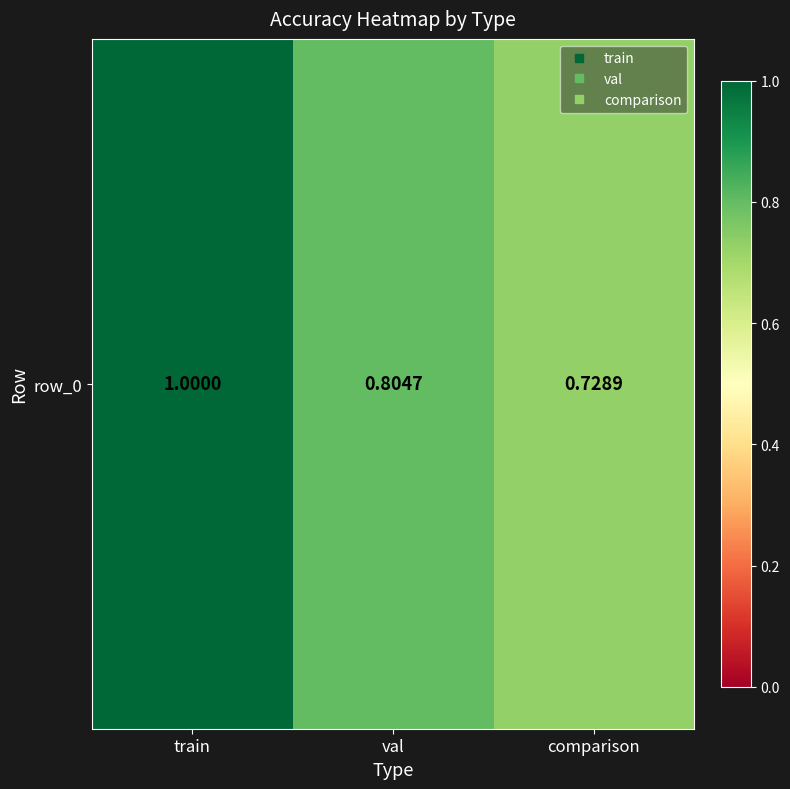

Reading right to left, what are all the values shown in this chart?

0.7	0.8	1.0